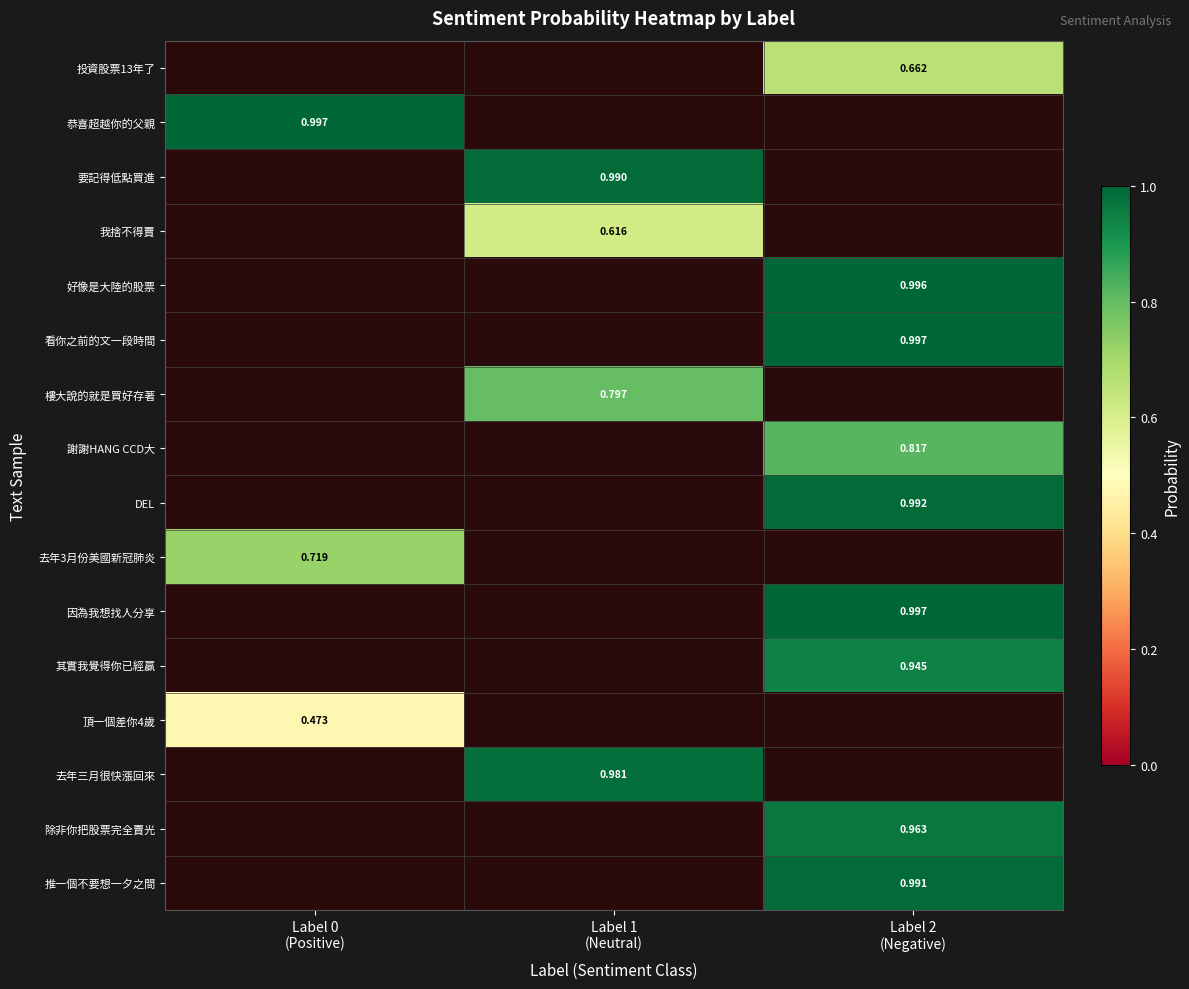

Count the number of data series in this chart.

16